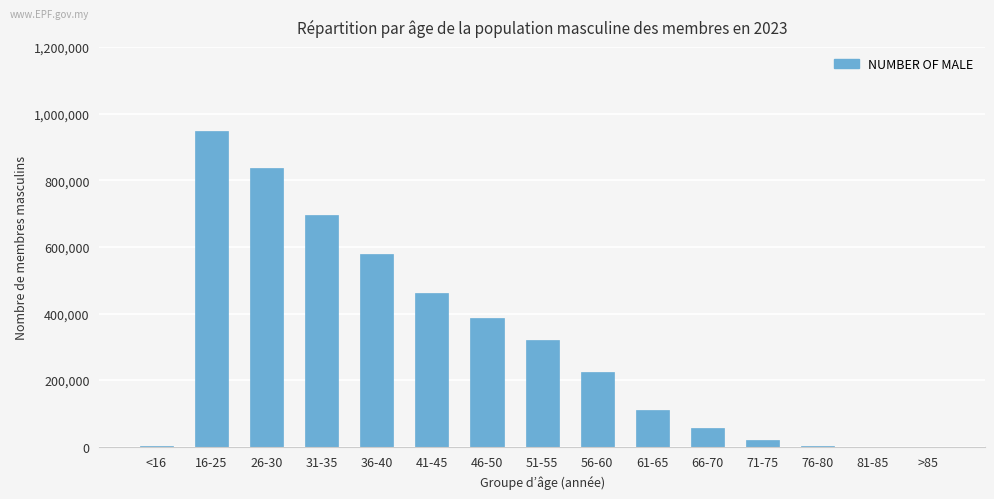

Which label corresponds to the largest value in the chart?

16-25